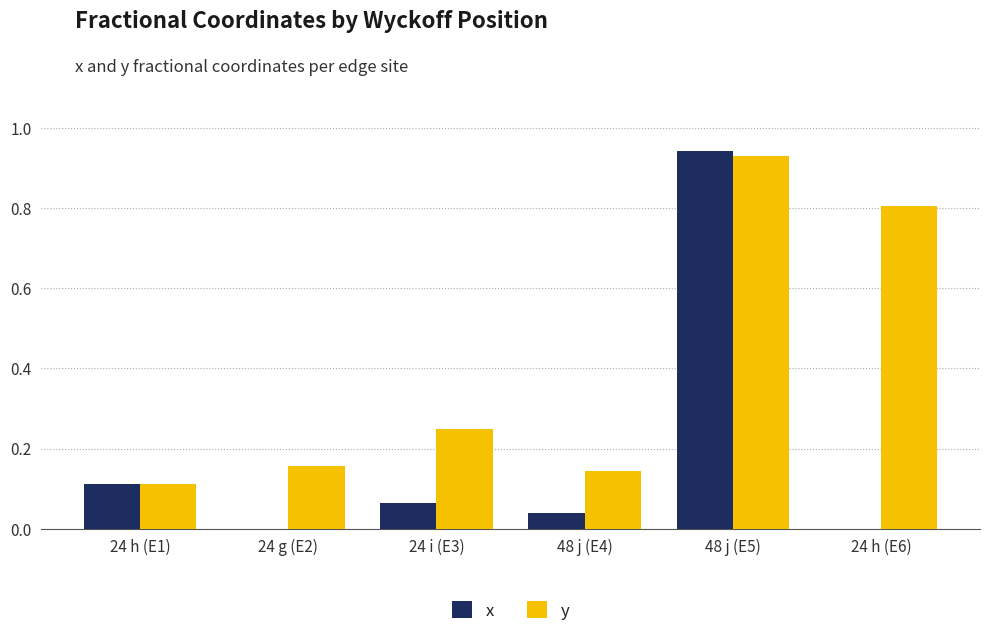

At which category is the sum across all series the highest?

48 j (E5)